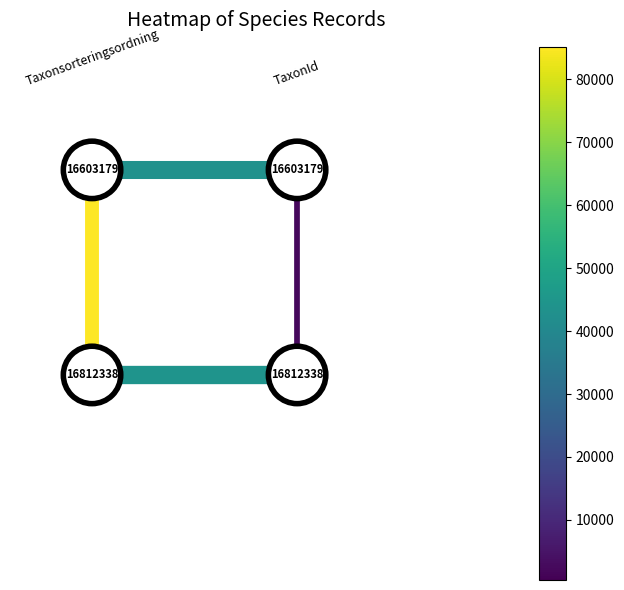

At how many categories does at least one series exceed -1?

2